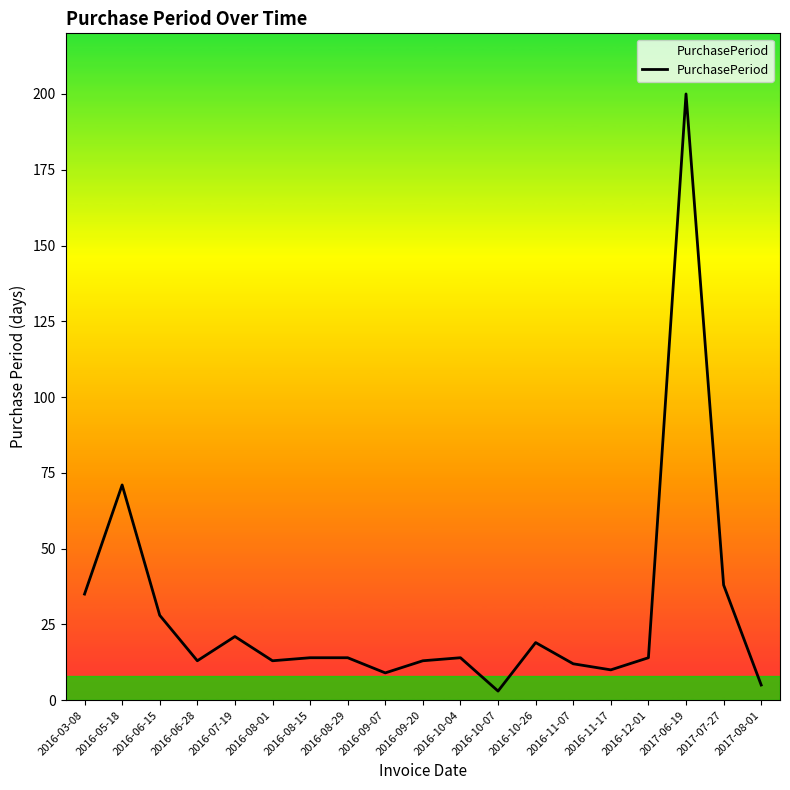

Reading left to right, list all the values displayed in this chart.

35	71	28	13	21	13	14	14	9	13	14	3	19	12	10	14	200	38	5